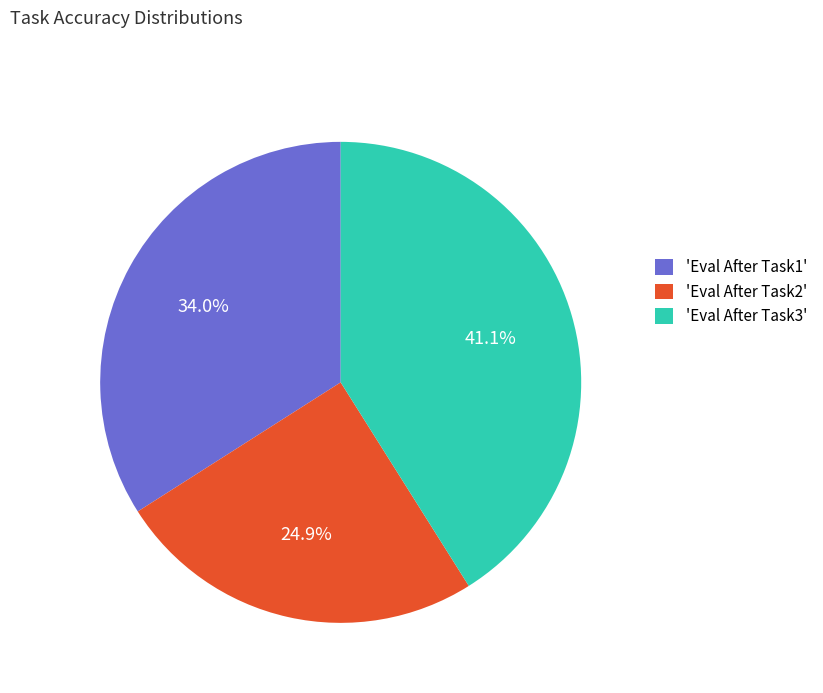

Is the sum of 'Eval After Task3' and 'Eval After Task1' greater than half?

Yes